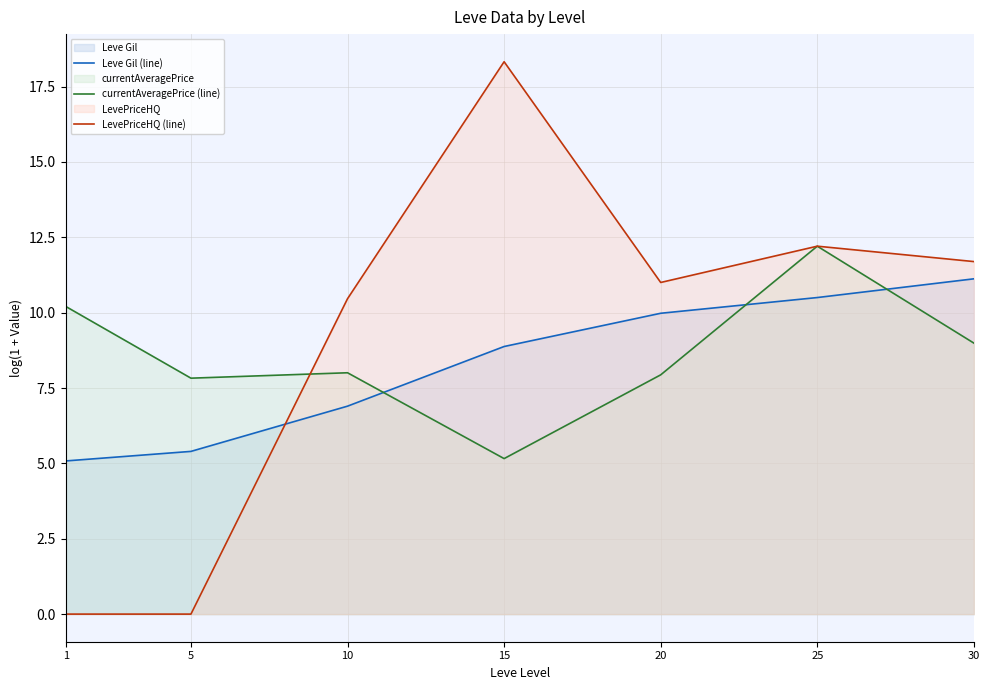

Is the value of Leve Gil (line) at 10 greater than the value of currentAveragePrice (line) at 20?

No